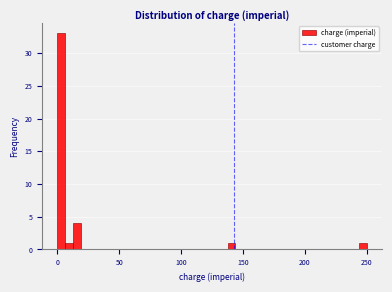

Around what value on the x-axis is the tallest bar? Give the approximate position of its centre, as read against the axis.

5